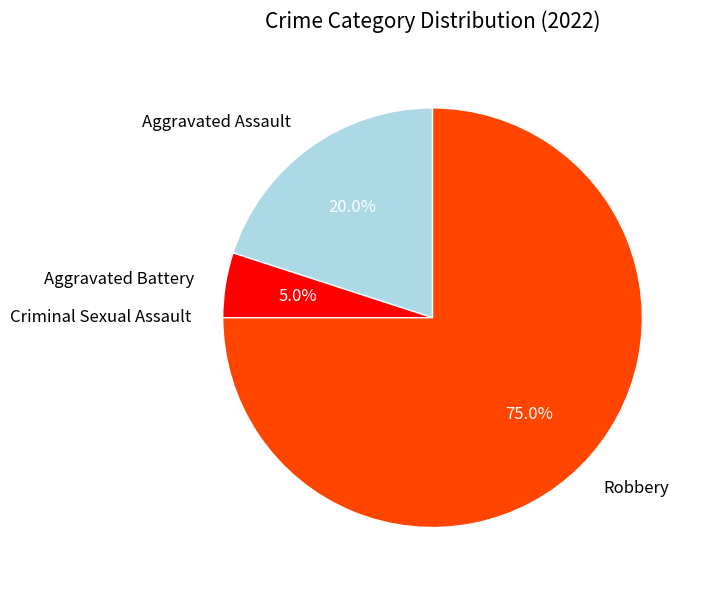

To the nearest percent, what portion does Aggravated Battery represent?

5%